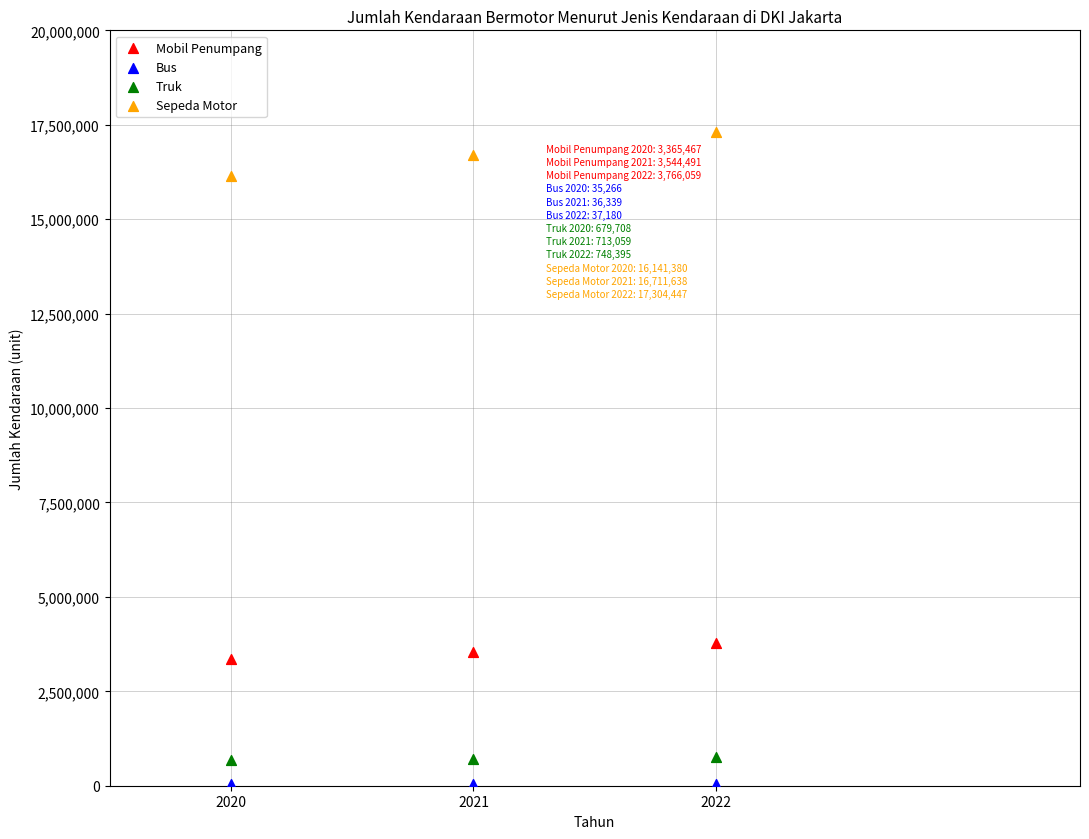

Which series contains the highest Y value?

Sepeda Motor